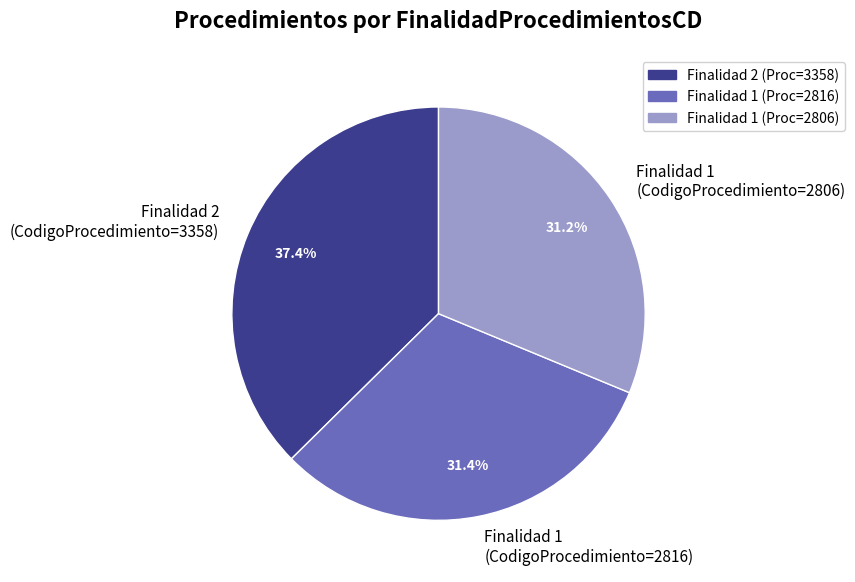

Combined, do Finalidad 2 (CodigoProcedimiento=3358) and Finalidad 1 (CodigoProcedimiento=2816) account for over 50%?

Yes